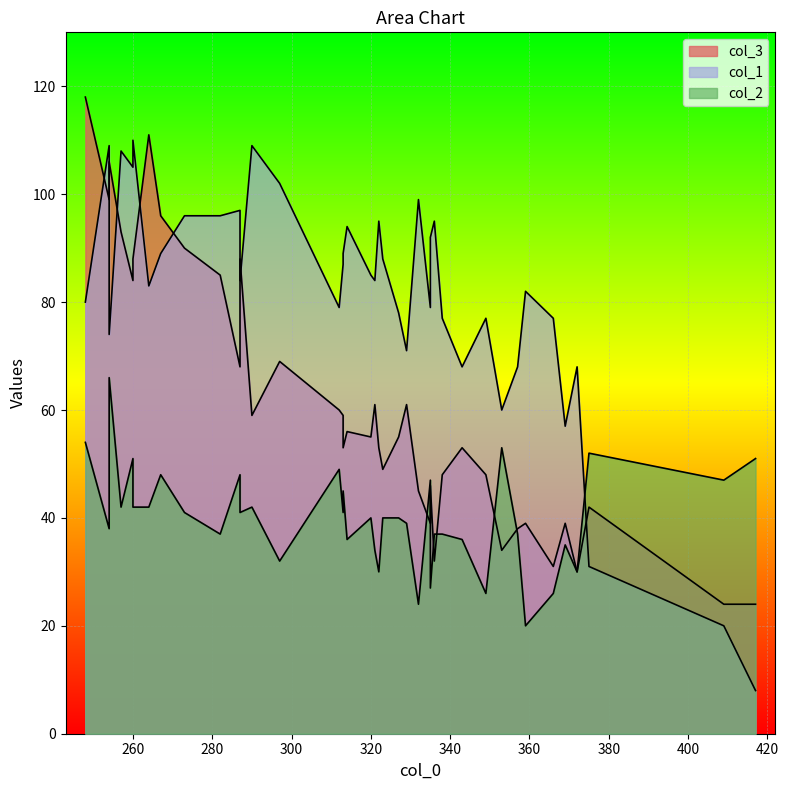

What is the total value across all series at 335?

165